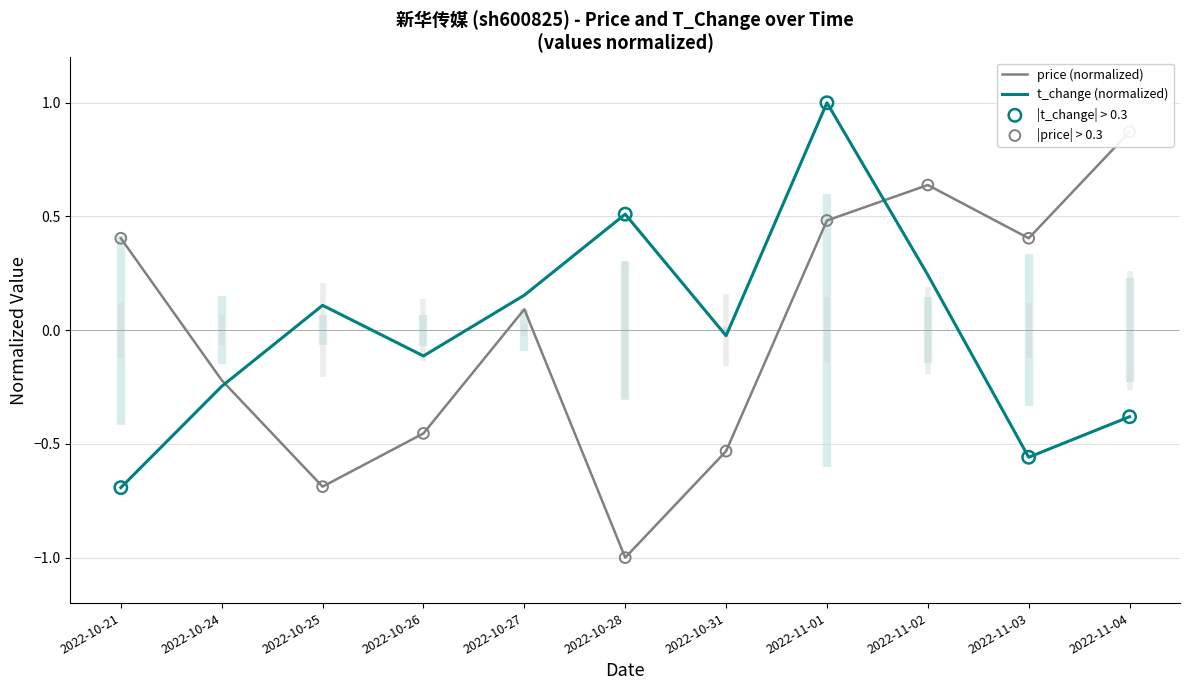

Which series has the largest total across all categories?

price